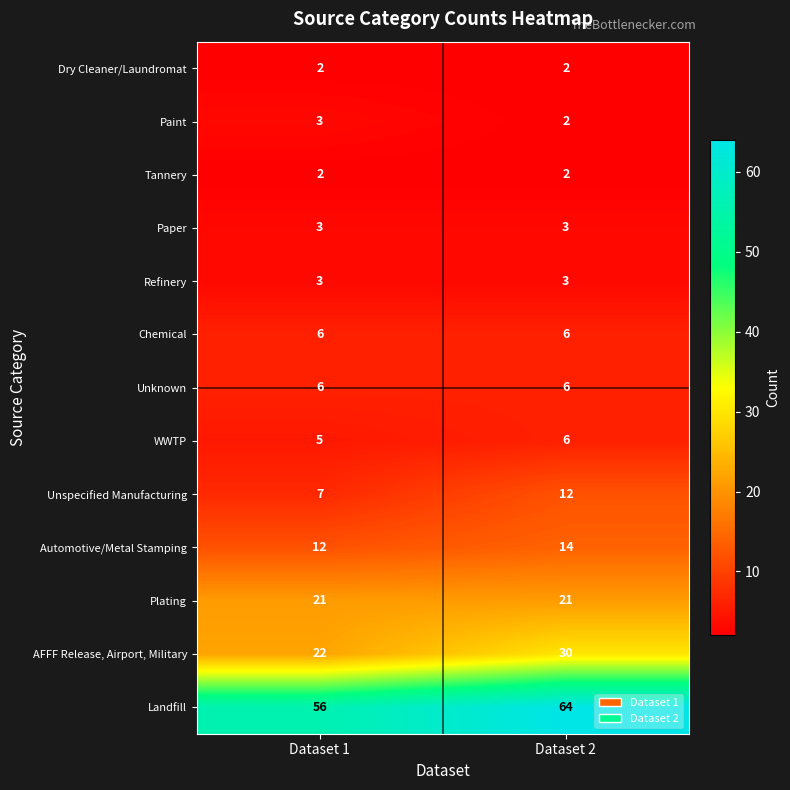

Which series has the largest total across all categories?

Landfill